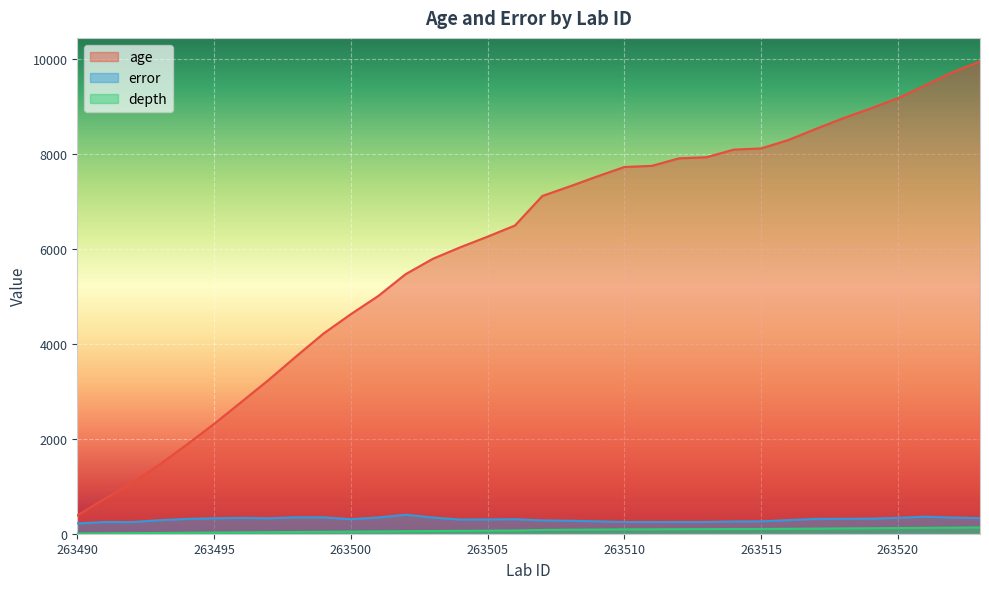

What is the sum of the age values at 263518 and 263490?

9132.3